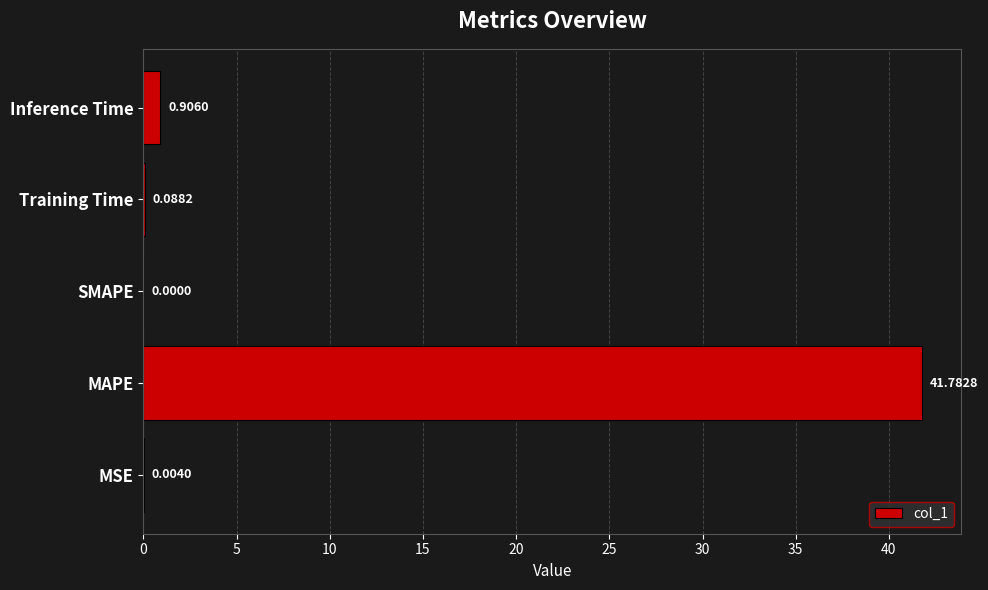

Where is the data nearest to the value 20?

Inference Time